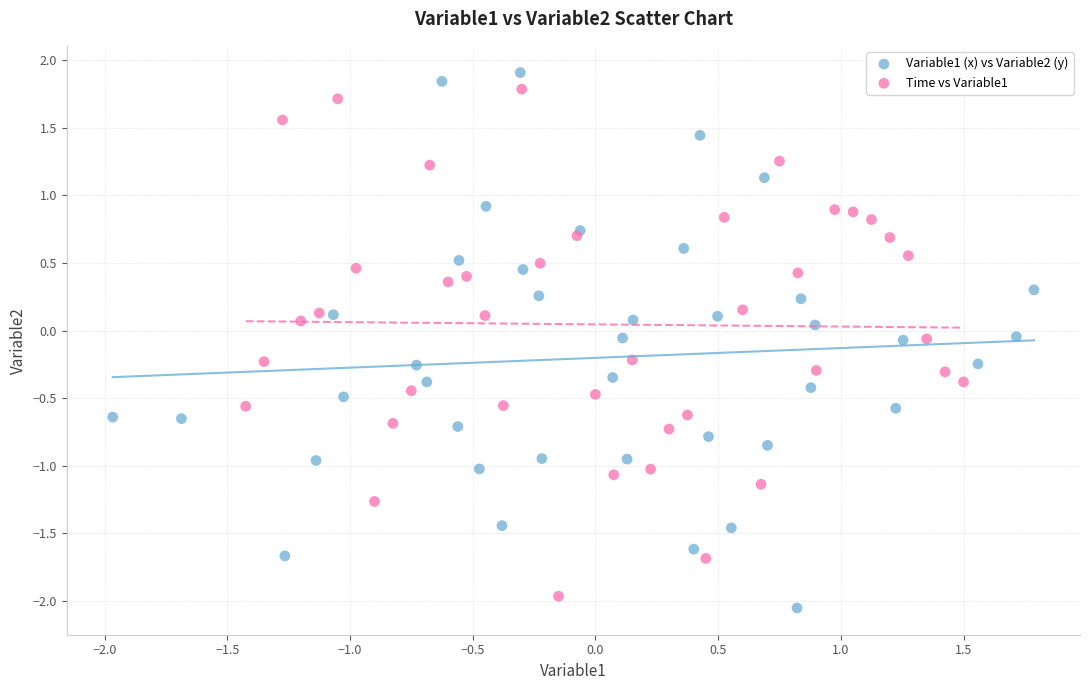

Which series contains the lowest Y value?

Variable1 (x) vs Variable2 (y)